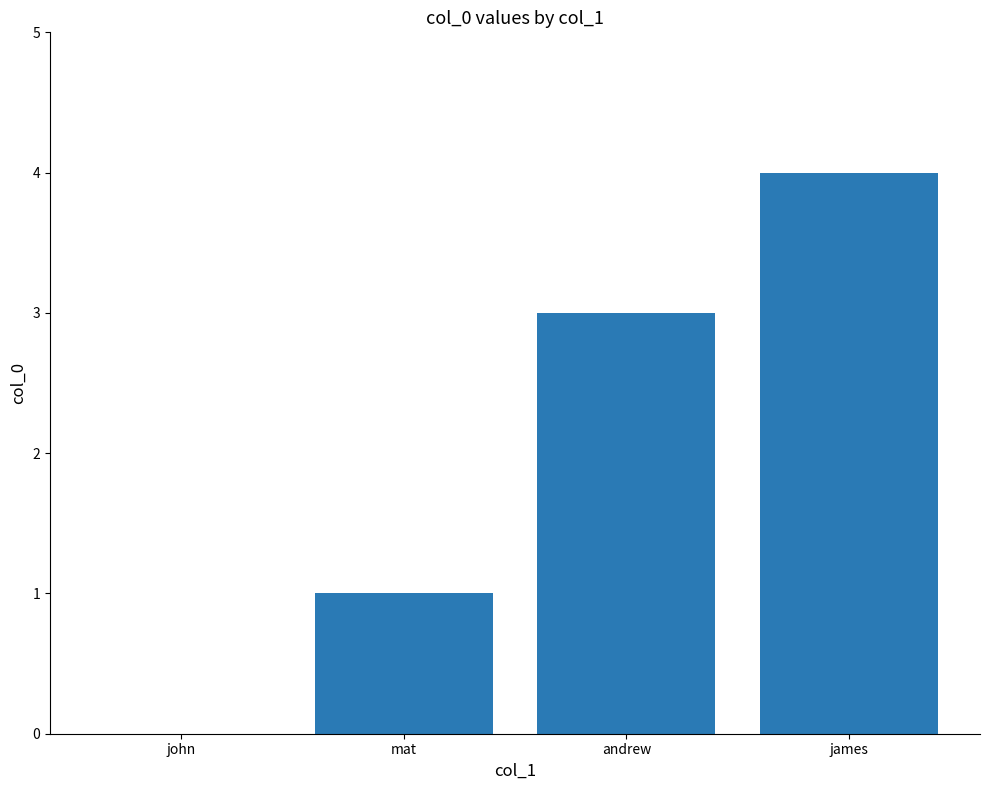

What is the sum of the values at mat and andrew?

4